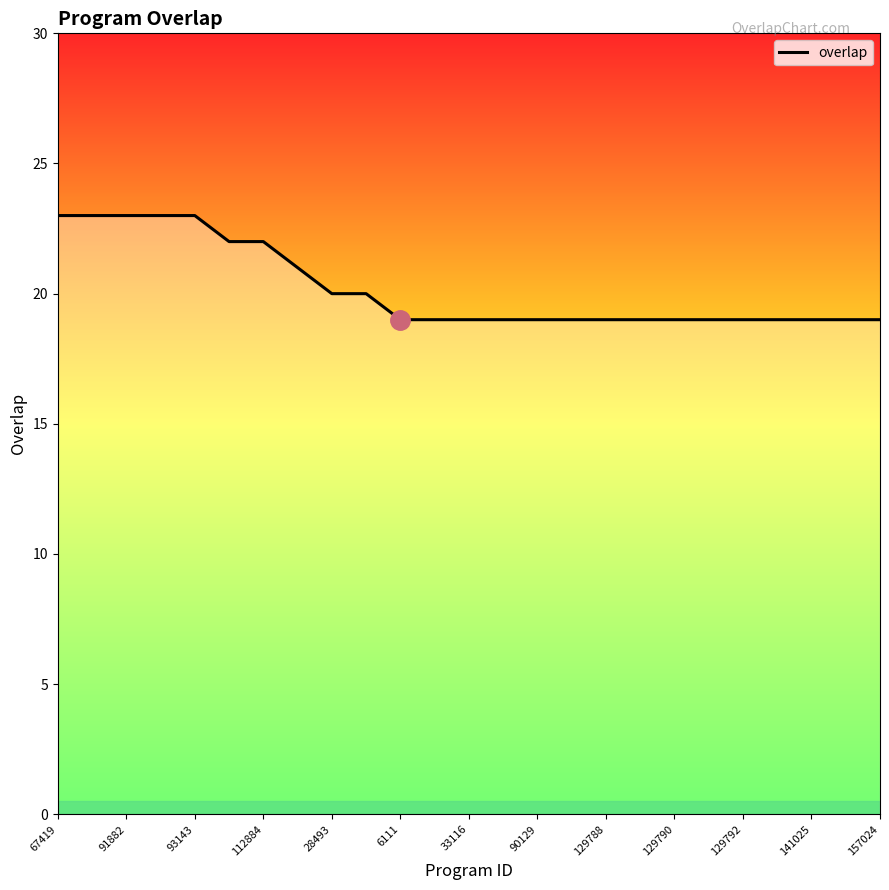

What is the greatest value displayed?

23